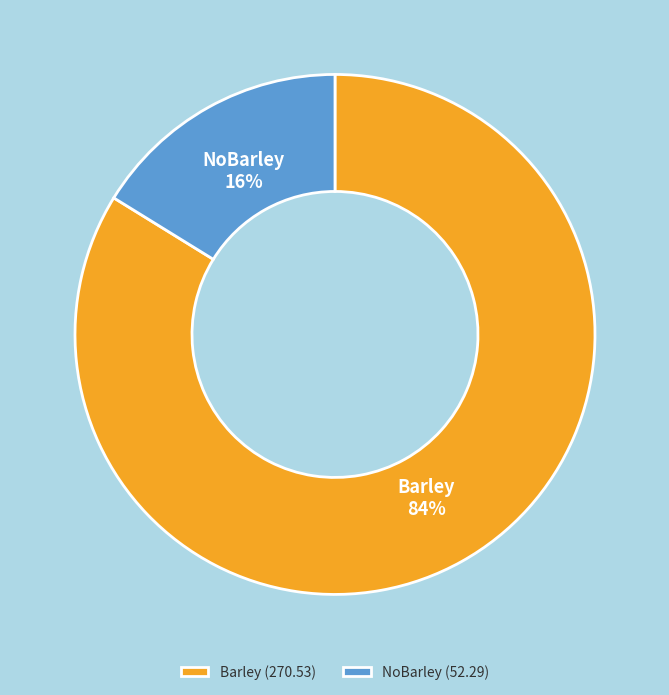

What percentage is the Barley slice, to the nearest percent?

84%